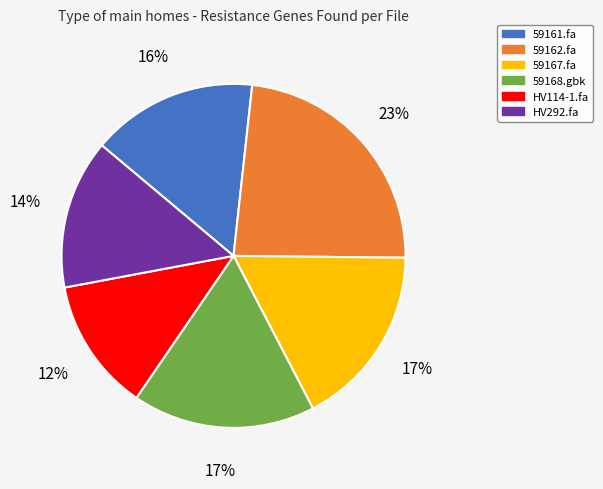

Which slice is the largest?

59162.fa